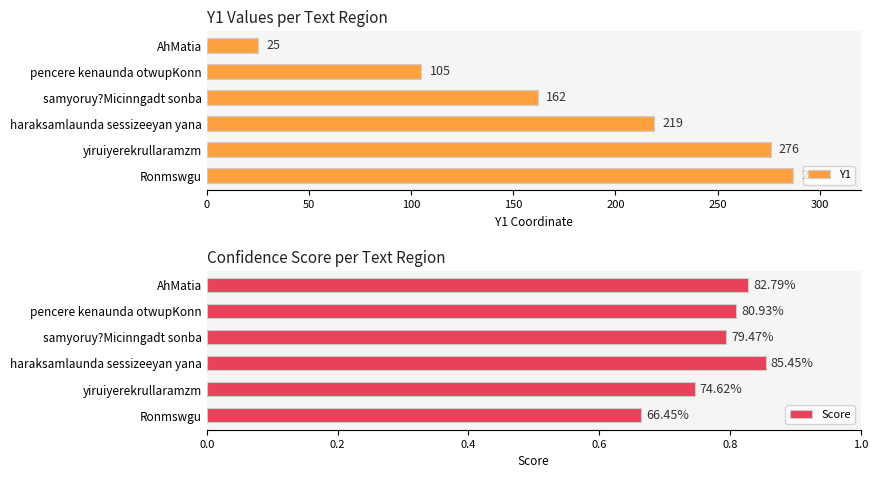

Does the chart contain stacked bars?

No